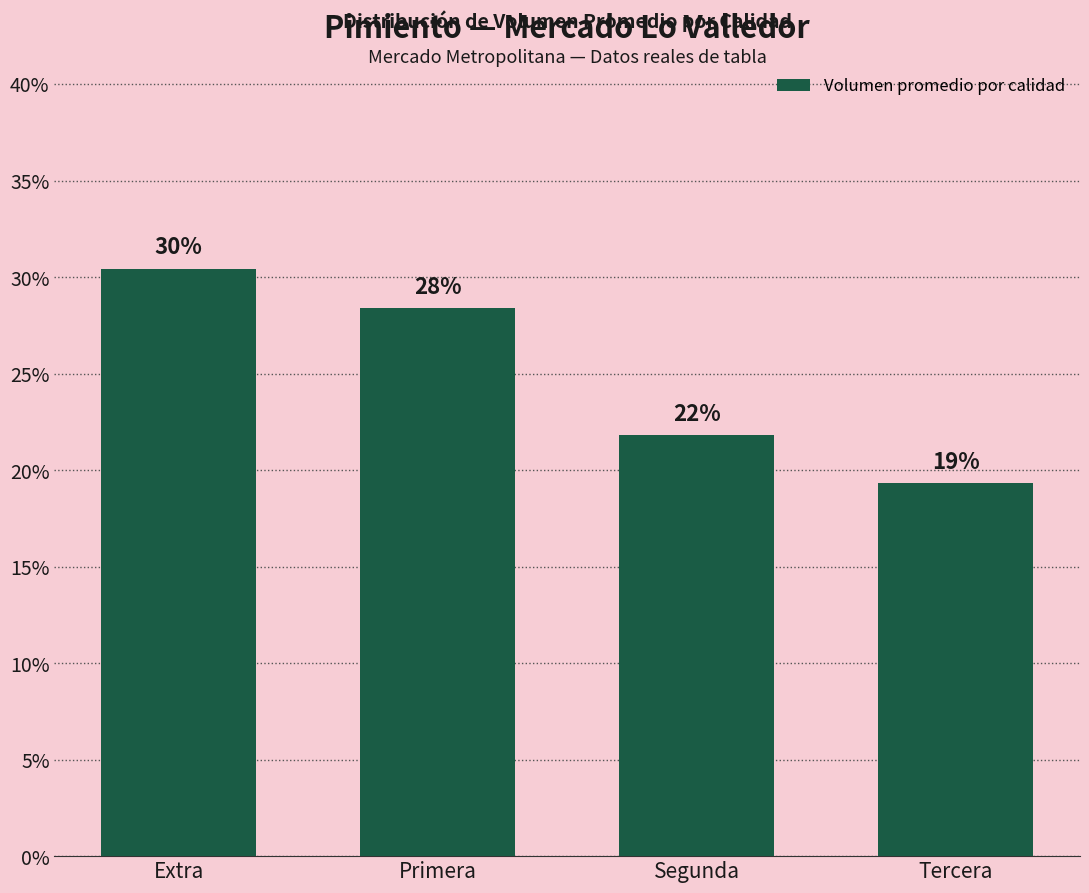

What is the difference between the maximum and minimum values?

0.1